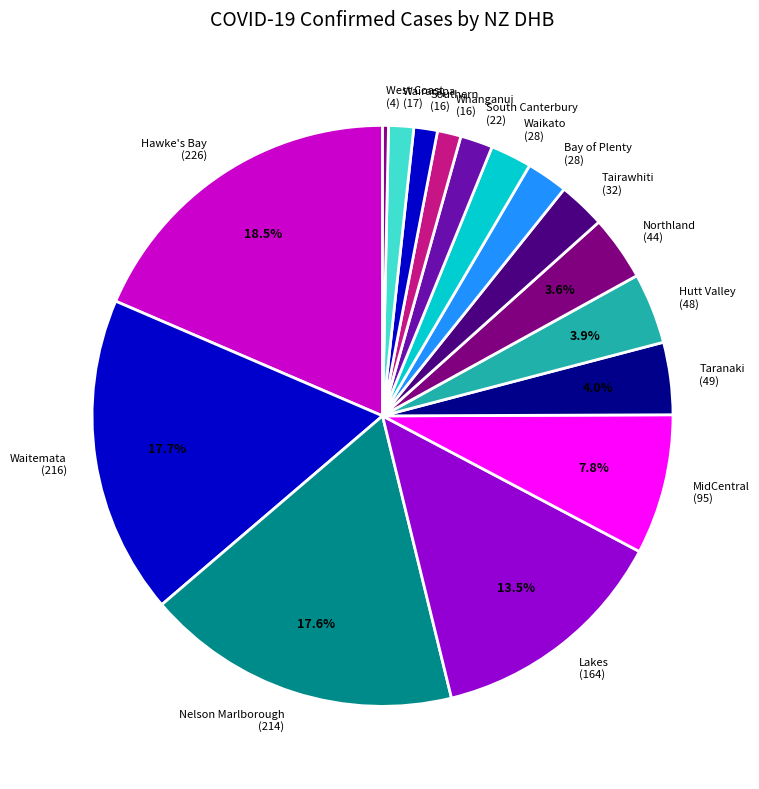

What is the ratio of the value at South Canterbury (22) to the value at Bay of Plenty (28)?

0.8